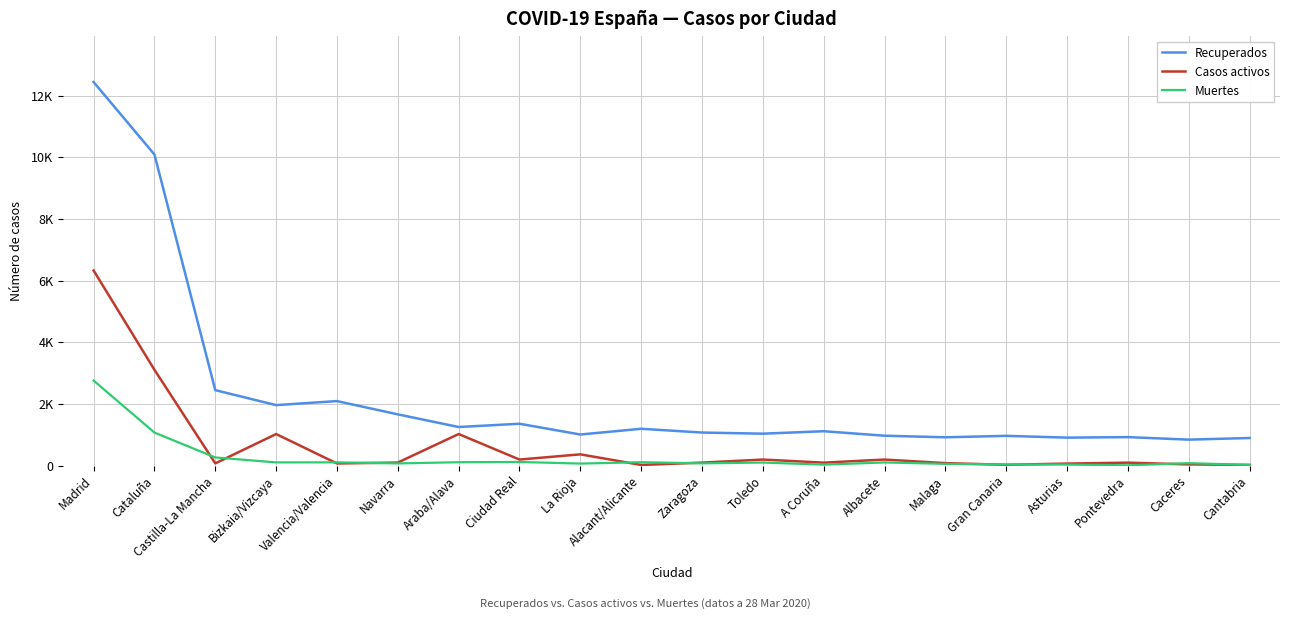

In Casos activos, how many points are lower than both neighbors (excluding endpoints)?

6